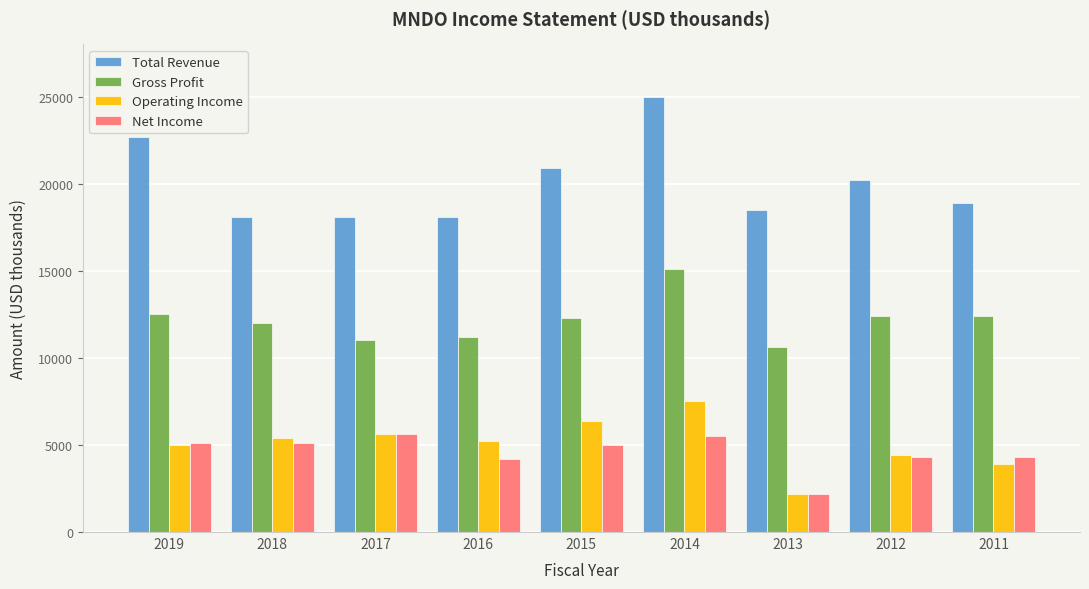

The value of Net Income at 2017 is 1785. True or false?

False